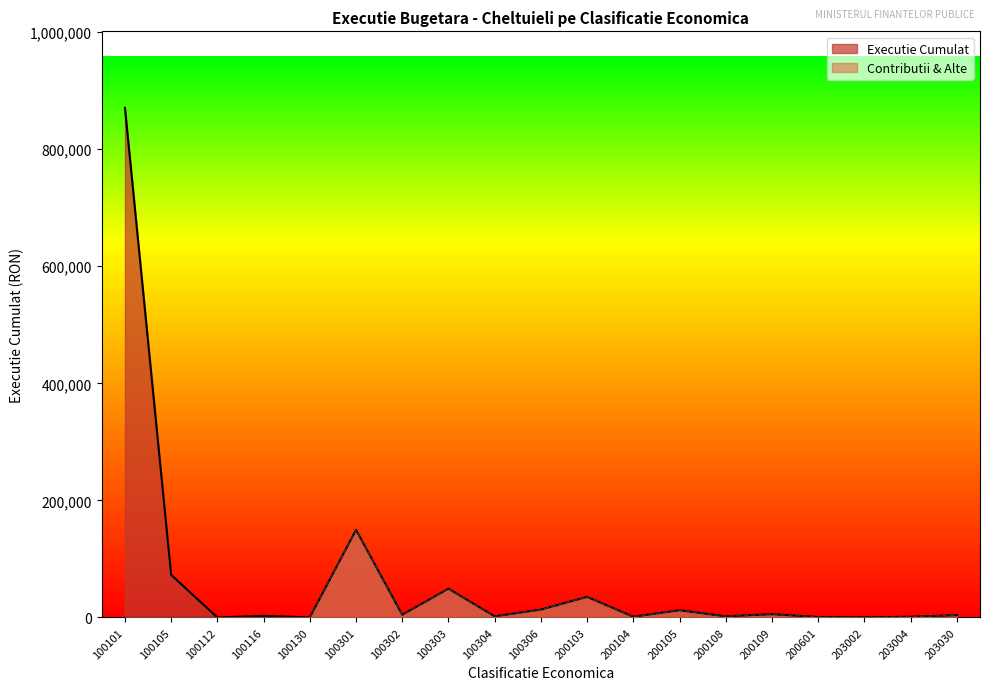

The value of Executie Cumulat at 100105 is 72755.0. True or false?

True